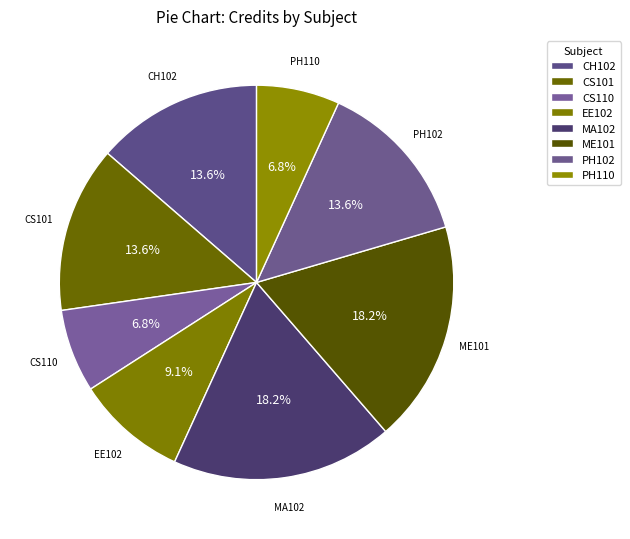

What is the largest slice in the pie chart?

MA102